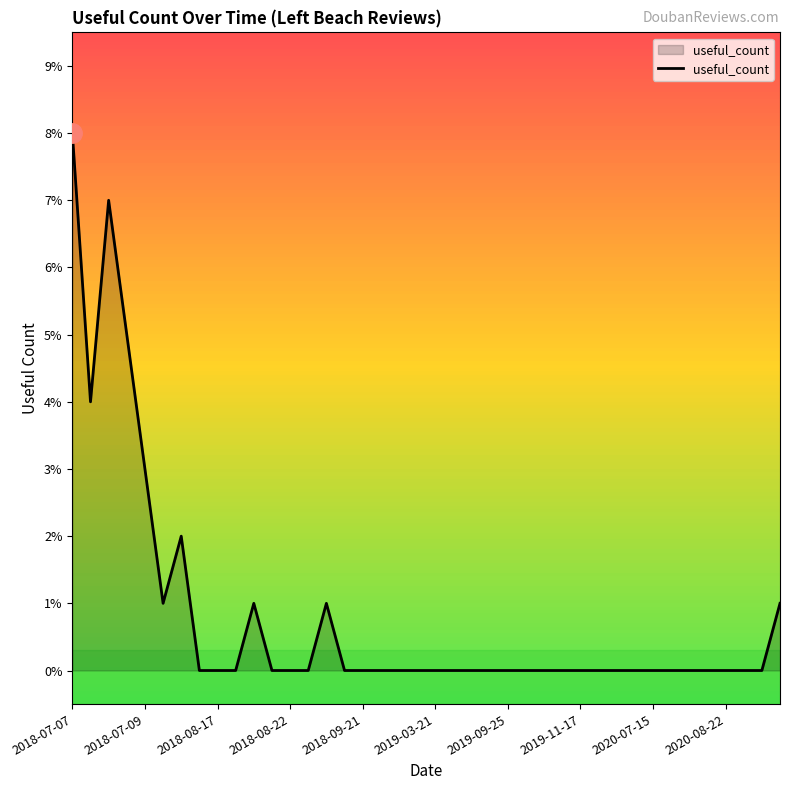

What is the greatest value displayed?

8